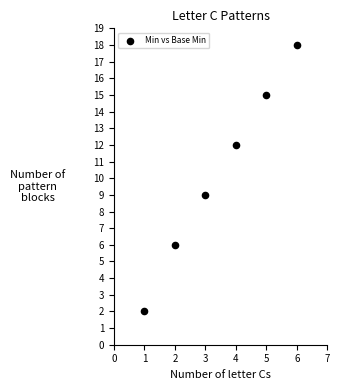

What is the range of X values (max minus min)?

5